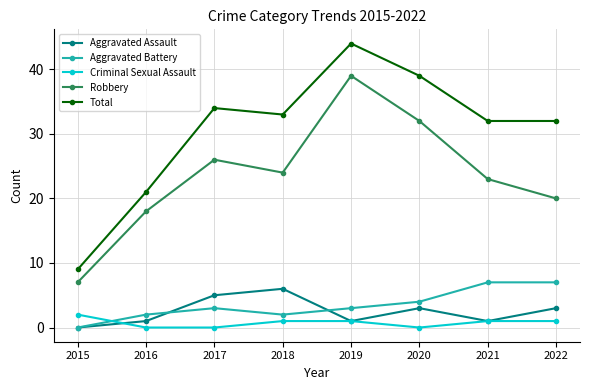

True or false: Aggravated Assault has more than 1 points higher than both neighbors.

True